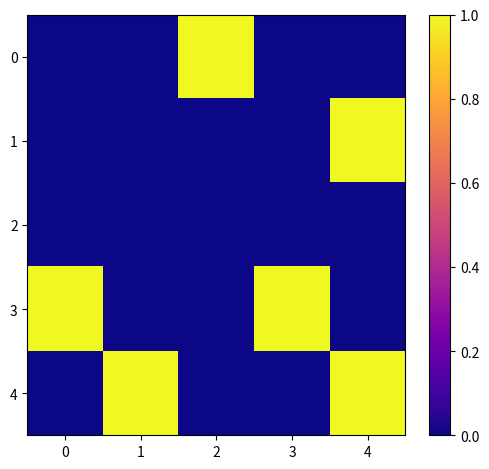

At 2, list the series in order from smallest to largest.

1, 2, 3, 4, 0